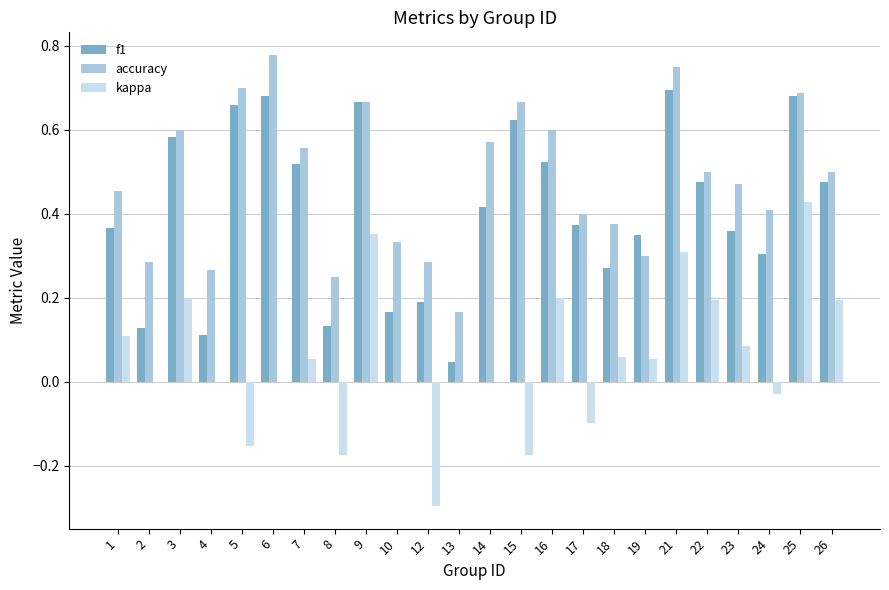

What are all the series names shown in the legend?

f1, accuracy, kappa